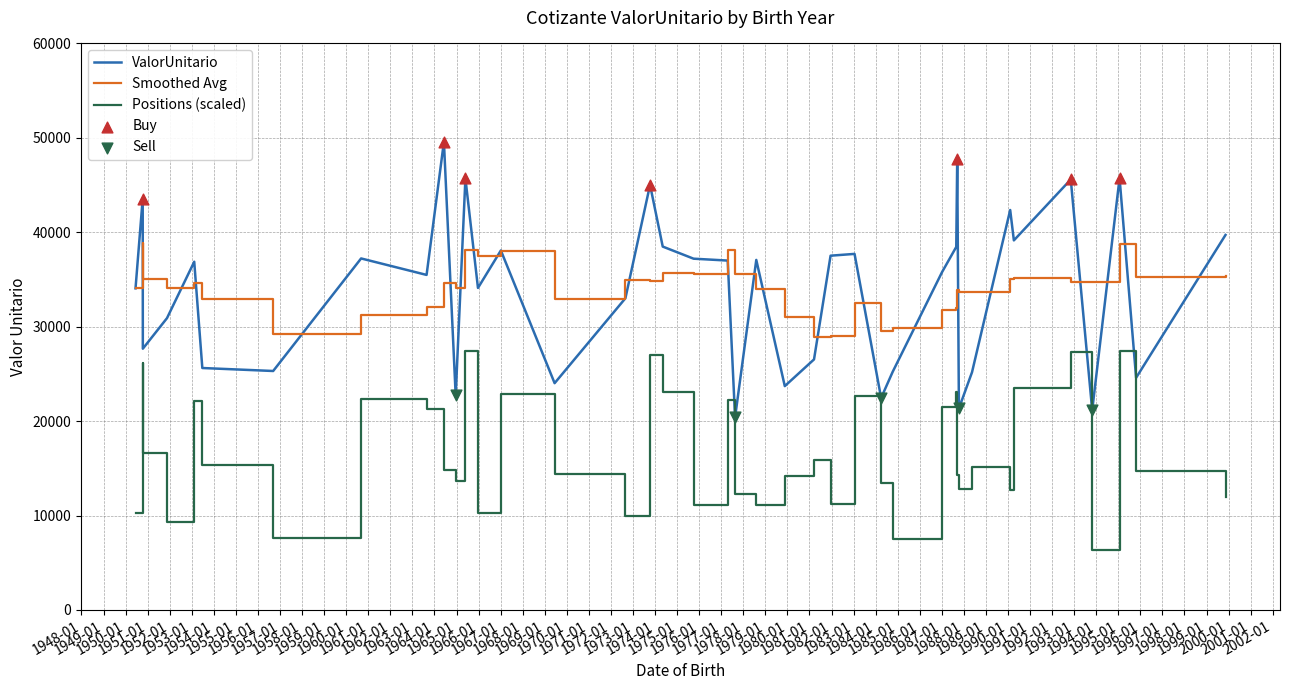

Which series has the largest range (max minus min)?

ValorUnitario